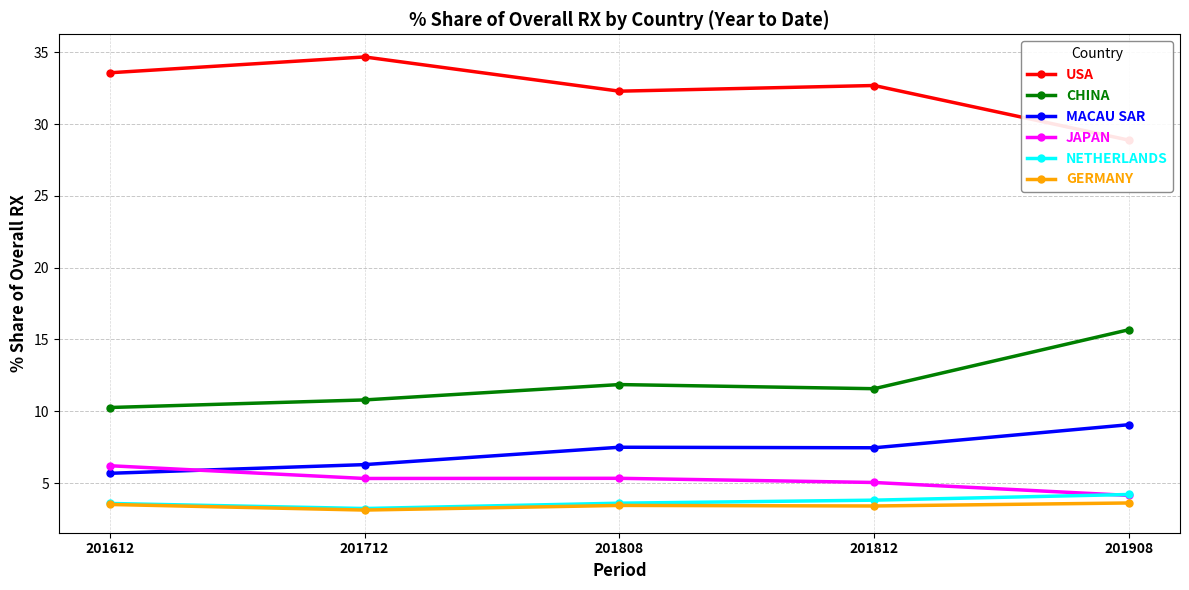

The CHINA series shows 5.9 at 201712. True or false?

False